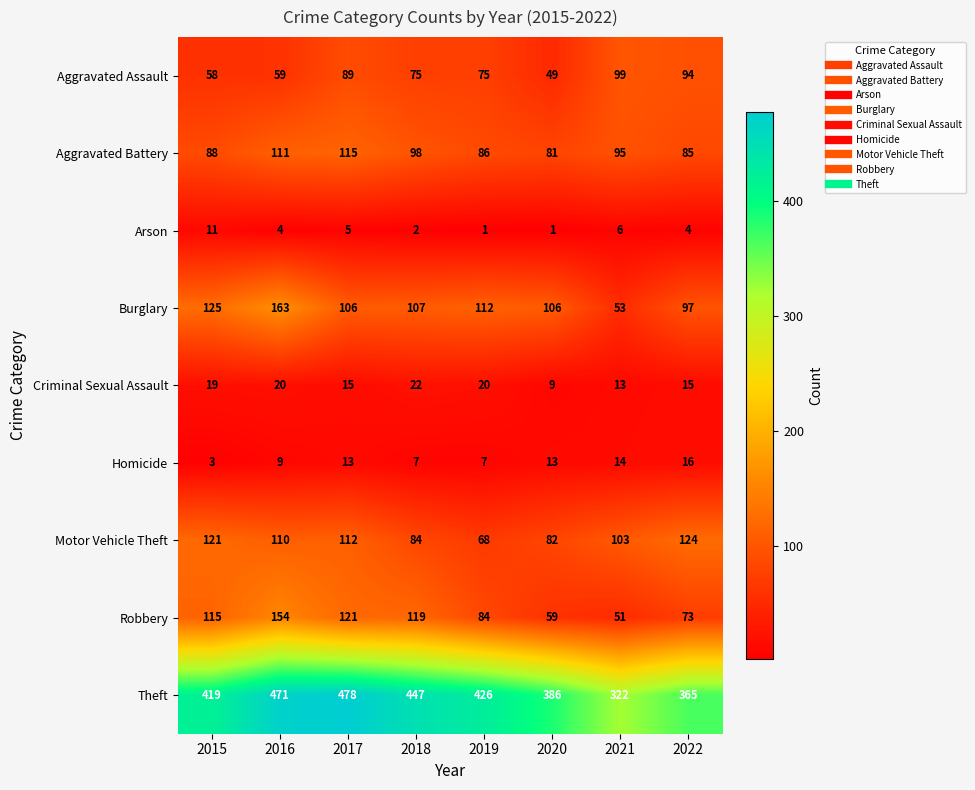

How many categories are shown in the chart?

8